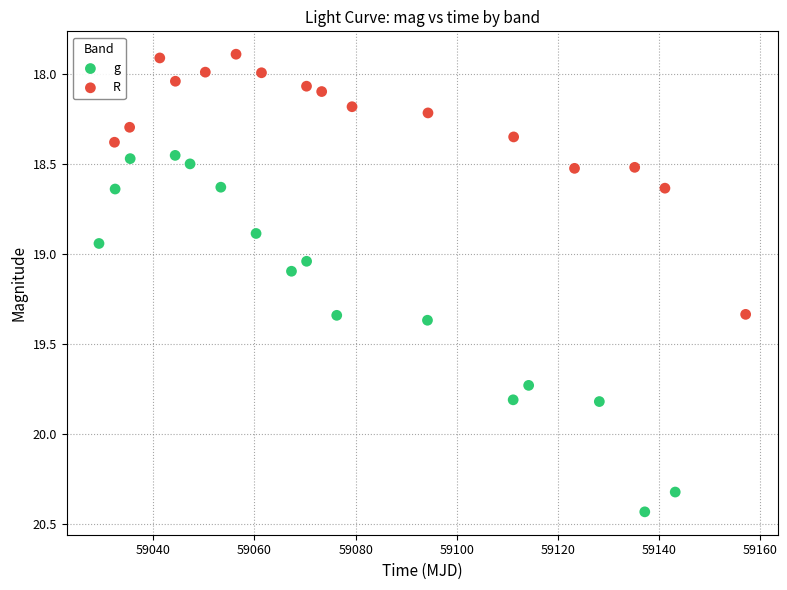

Which series reaches the maximum Y coordinate?

g